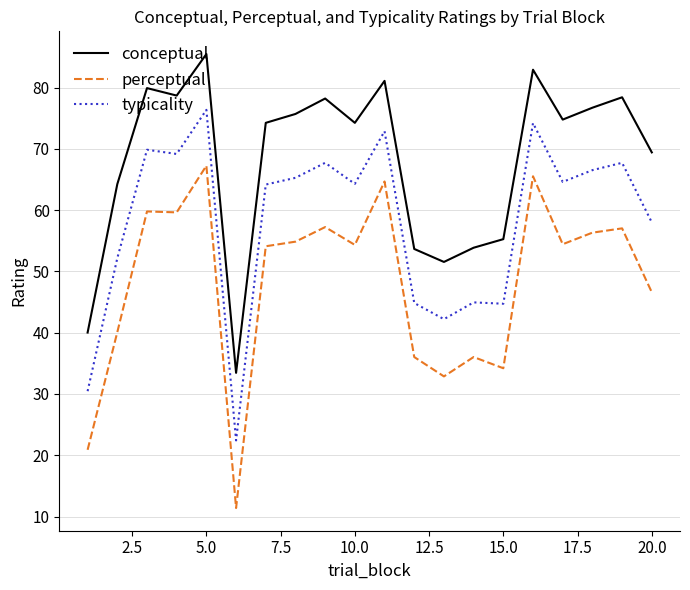

What is the difference between the maximum and minimum values in the perceptual series?

55.9